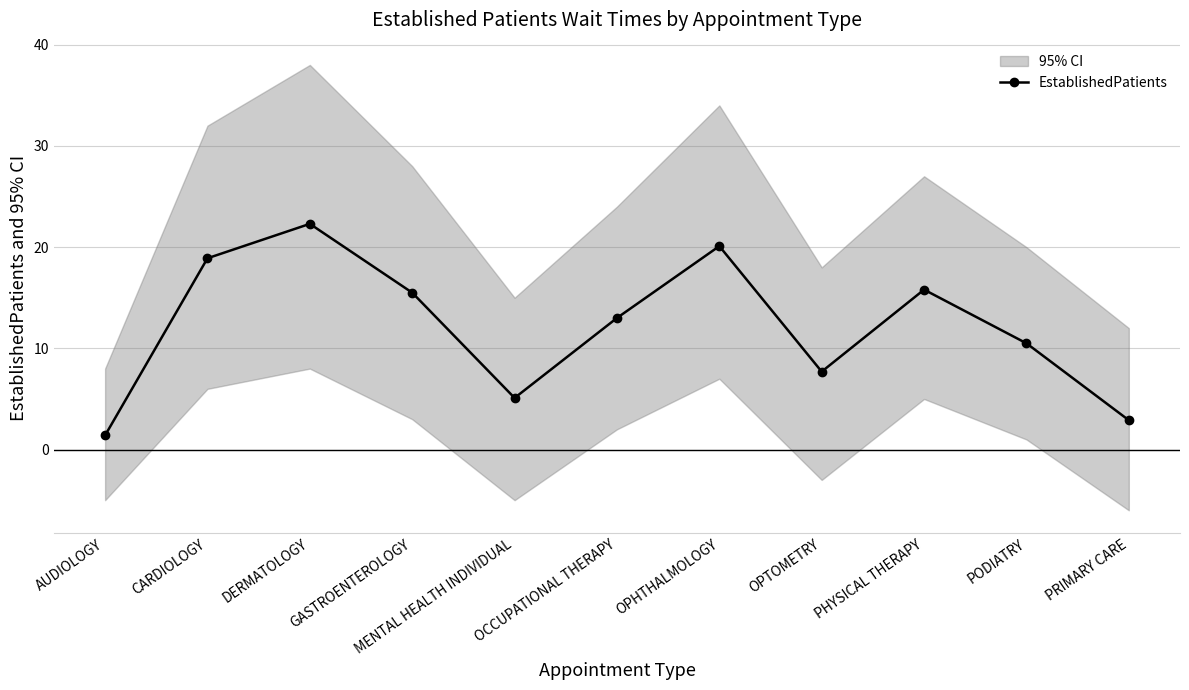

What is the maximum value shown in the chart?

22.3